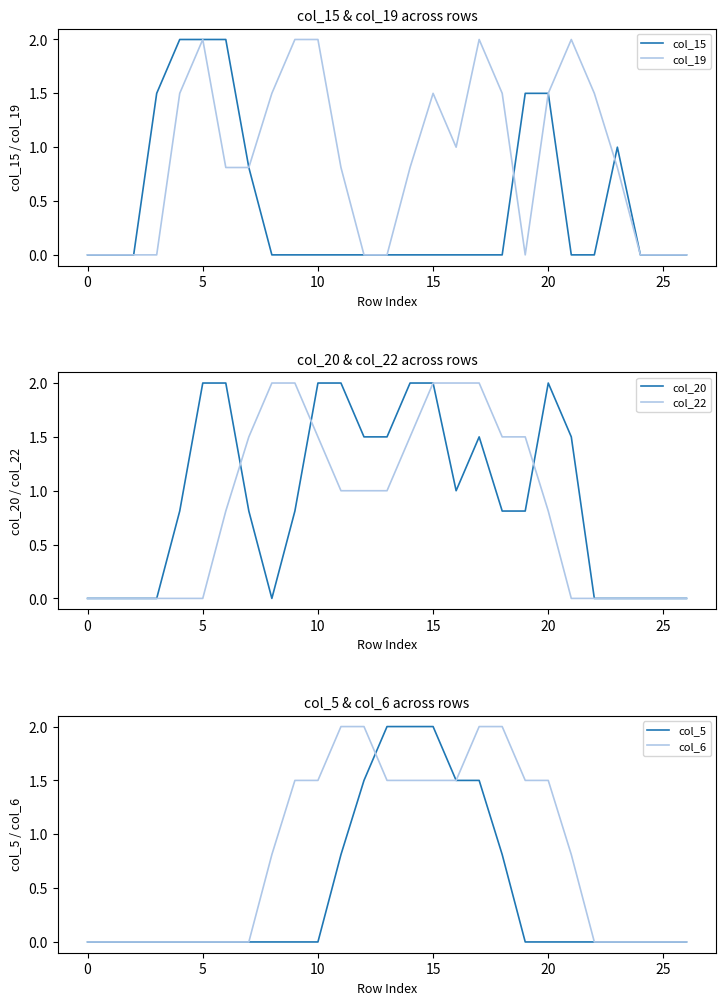

The value of col_15 at 5 is 2.0. True or false?

True